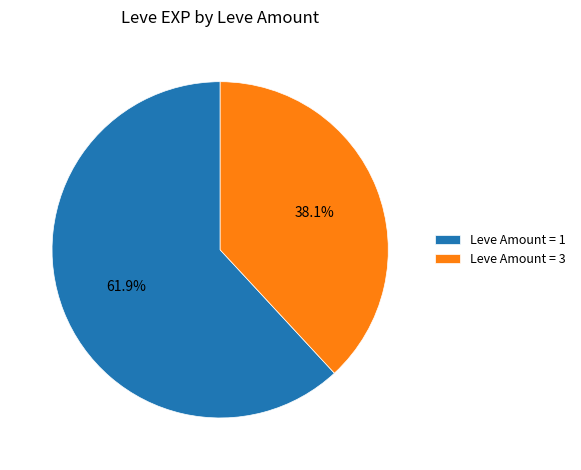

Does any single category account for the majority?

Yes